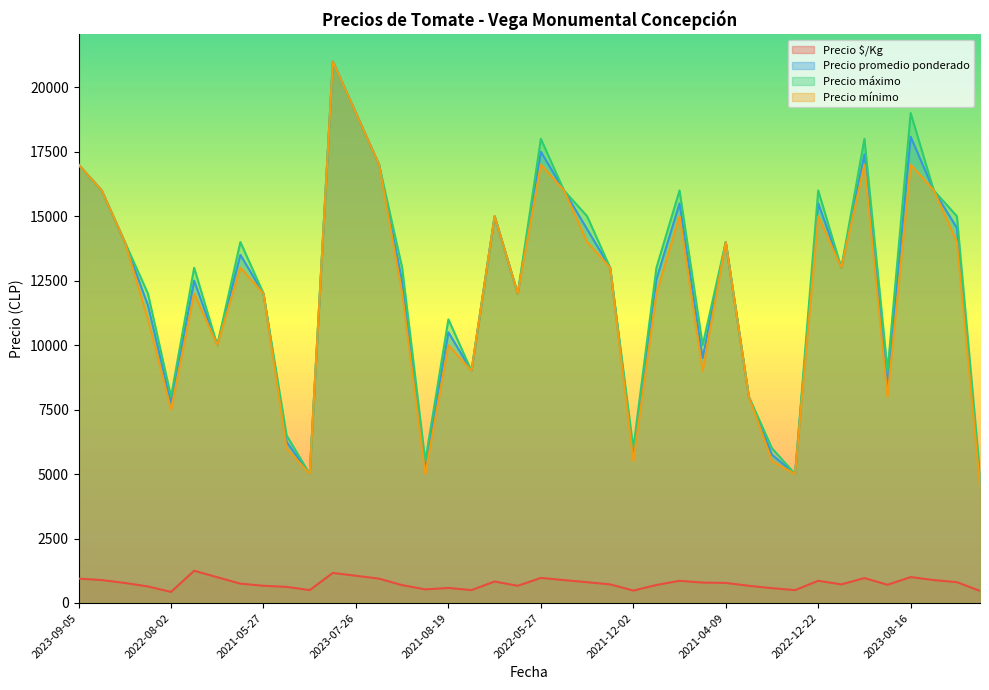

What is the difference between the highest and lowest values at 2023-03-28?

14192